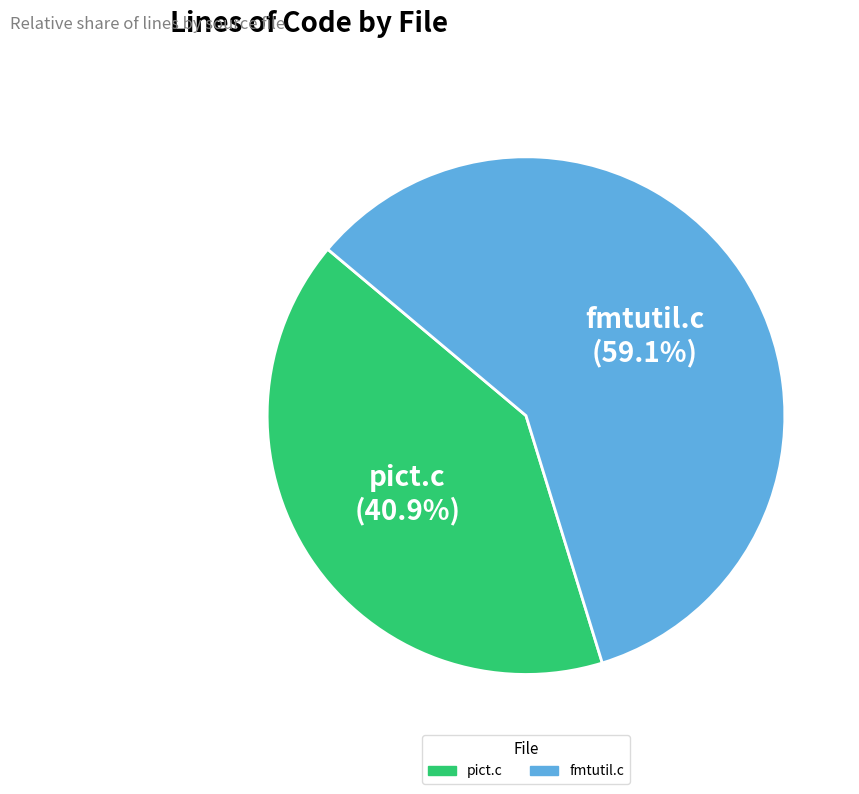

What is the largest slice in the pie chart?

fmtutil.c